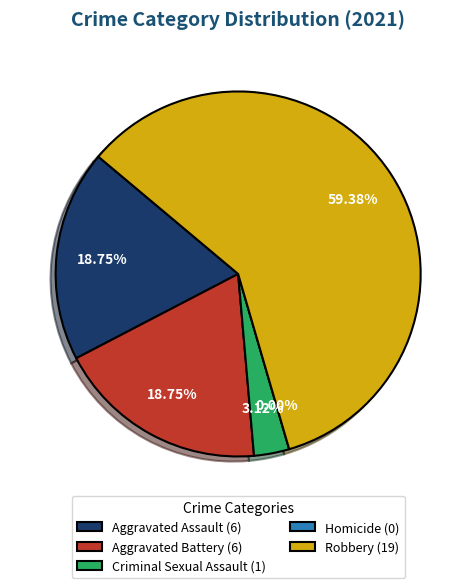

What is the largest slice in the pie chart?

Robbery